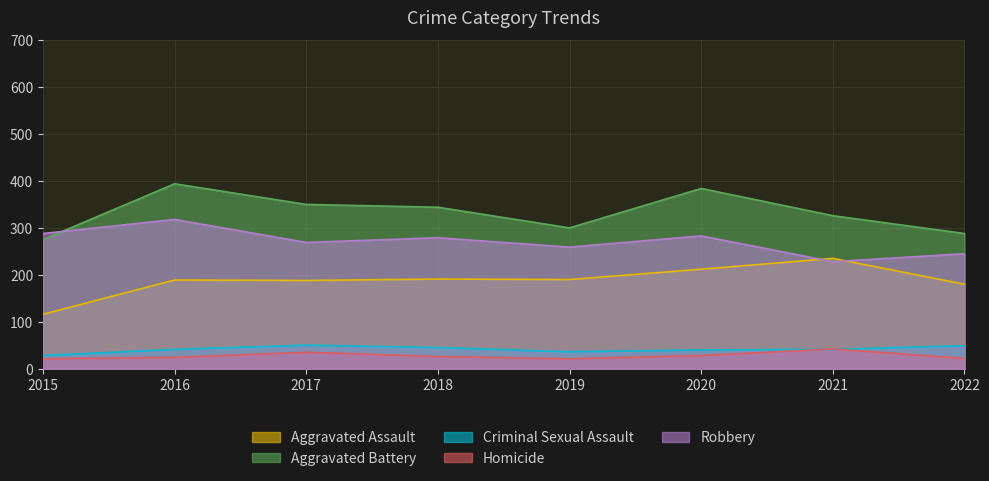

At which category is the sum across all series the highest?

2016